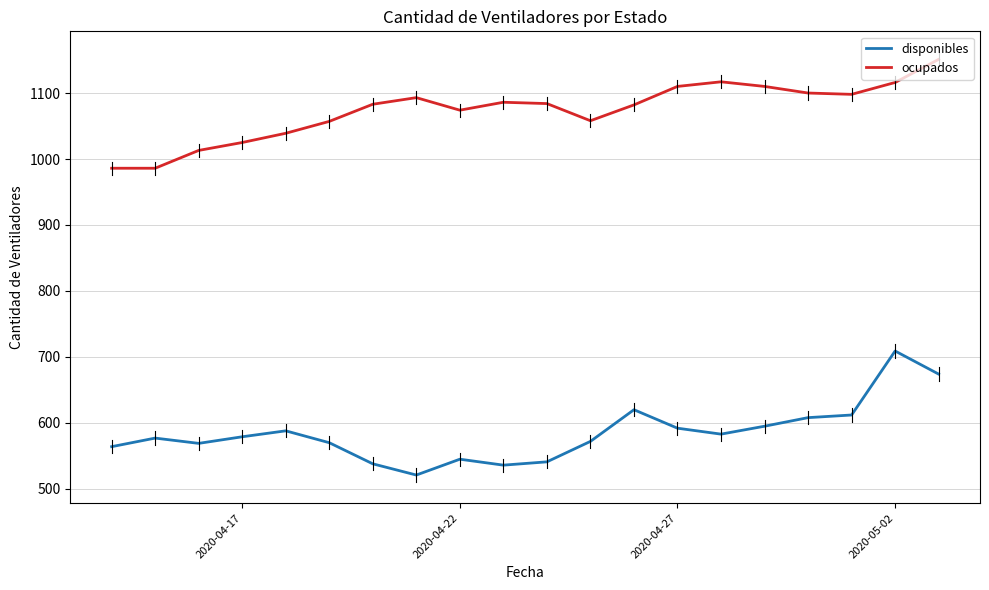

List the series in order of their peak value, highest first.

ocupados, disponibles